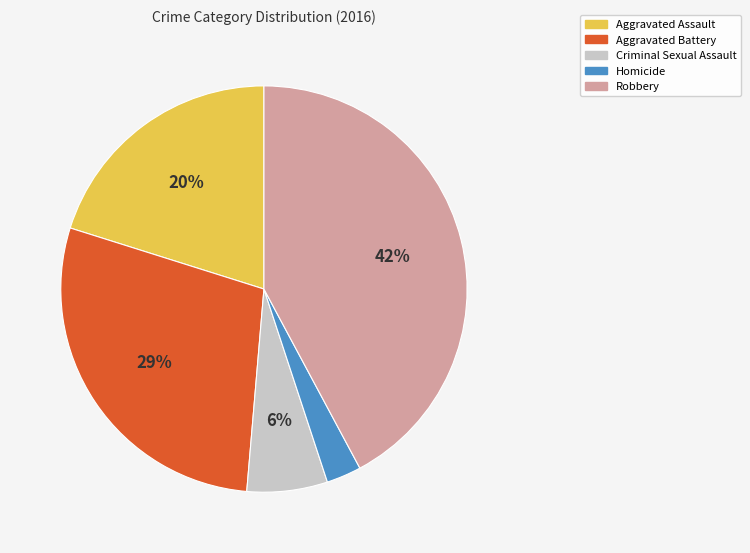

To the nearest percent, what portion does Aggravated Battery represent?

29%